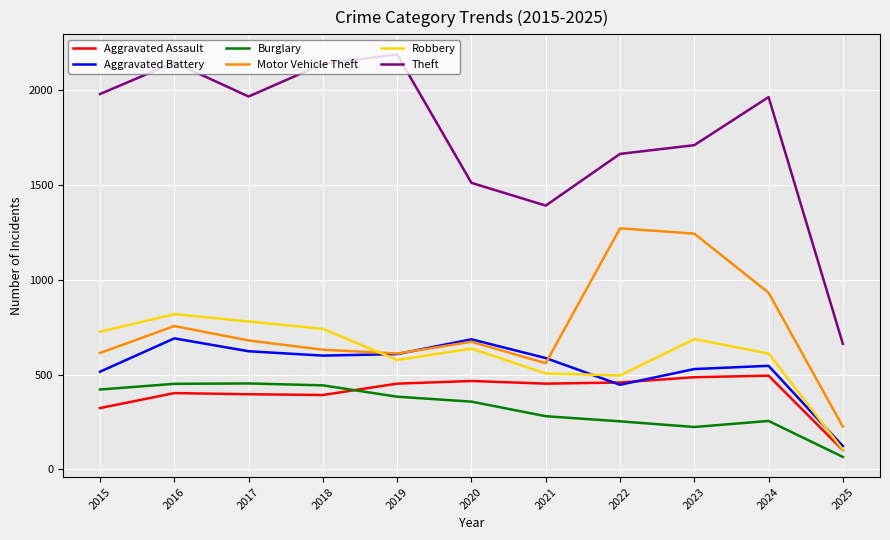

True or false: Aggravated Assault has a value of 494 at 2024.

True